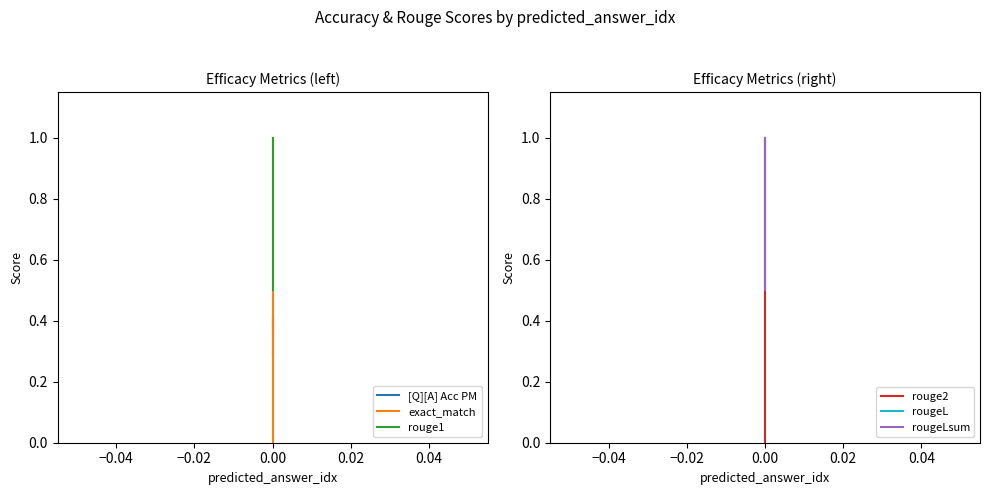

Between −0.06 and −0.02, which series saw the biggest shift?

exact_match